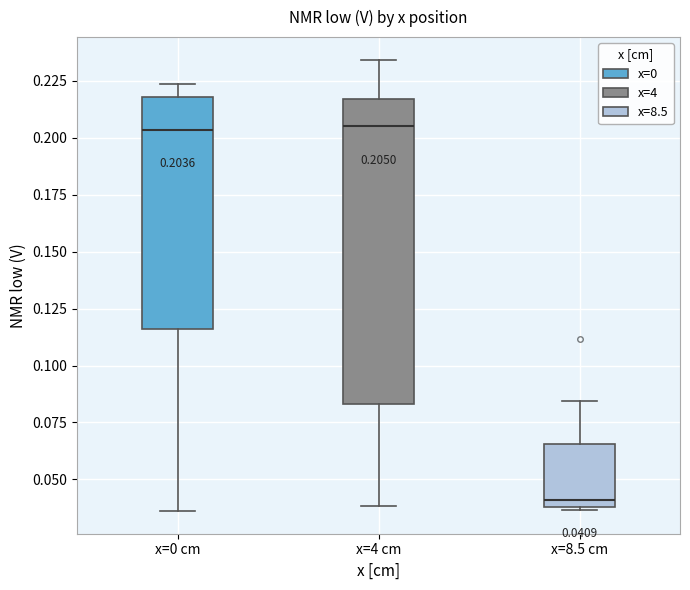

Which box is the tallest, from its lower edge to its upper edge?

x=4 cm